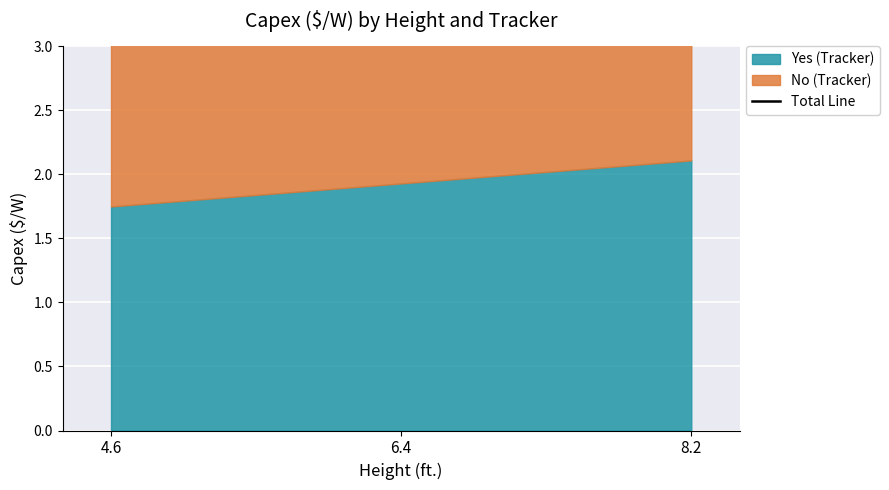

True or false: the data shows 6.4 at 6.4.

False